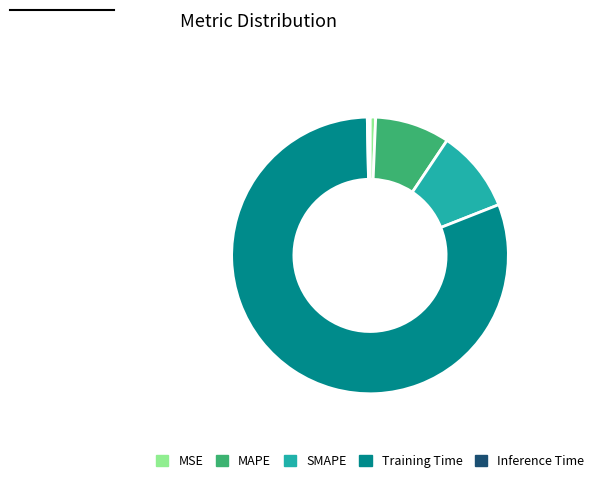

Is it true that Training Time is 91% of the pie?

False